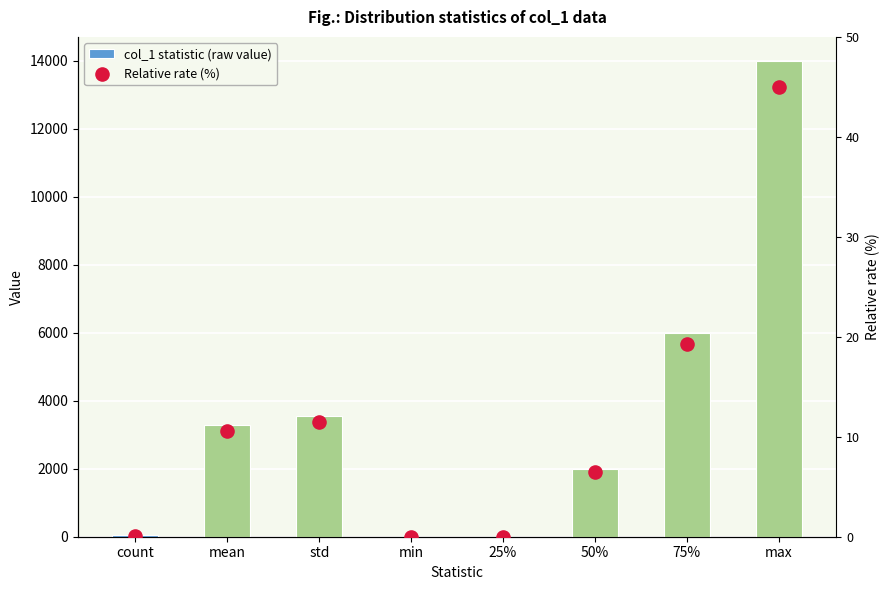

Which series has the largest total across all categories?

col_1 statistic (raw value)